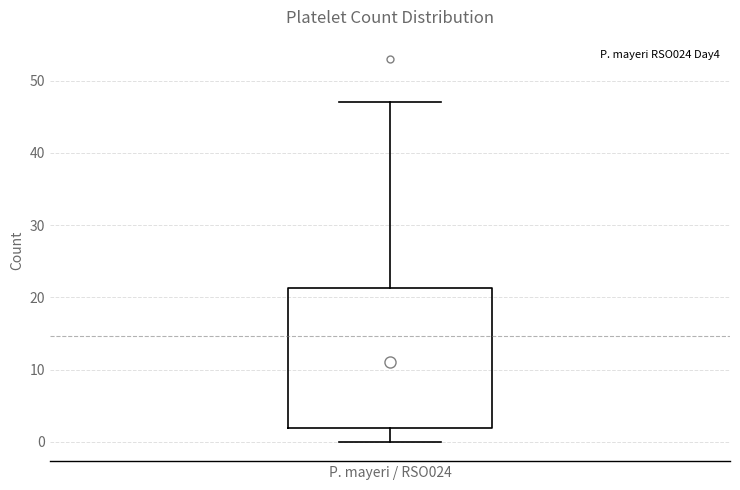

Read this box plot against the y-axis: the position of the median line, the range covered by the box, and the ends of both whiskers. The values are not printed on the chart, so give them approximately, as read against the axis.

median 11, box 2 to 21, whiskers 0 to 47